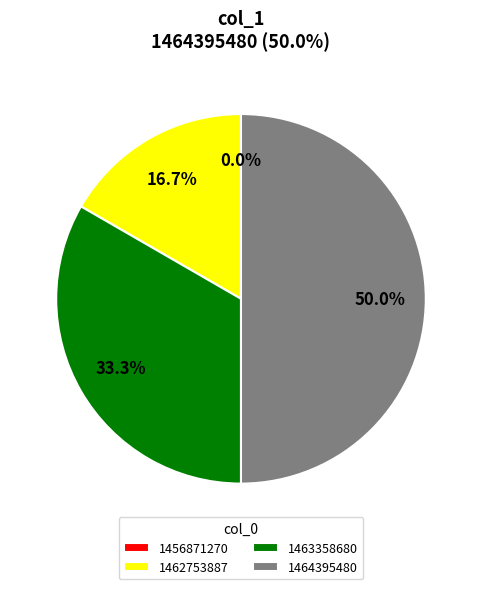

To the nearest percent, what is the difference between the largest and smallest slice percentages?

50%